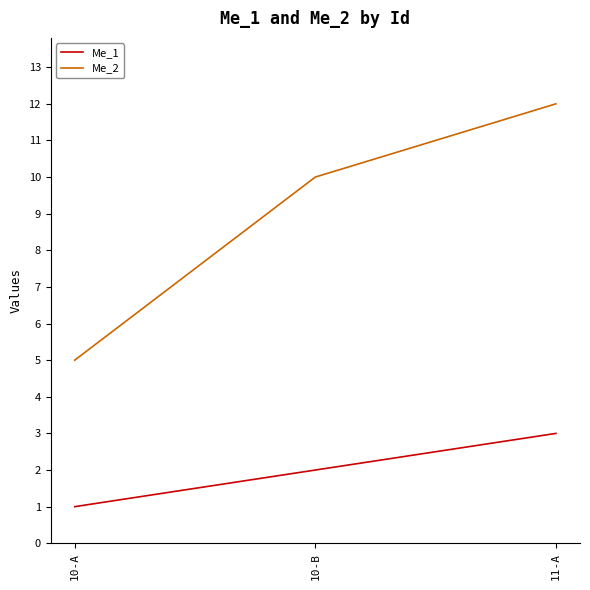

Reading left to right, extract all data points from this chart.

Me_1: 10-A=1	10-B=2	11-A=3
Me_2: 10-A=5	10-B=10	11-A=12